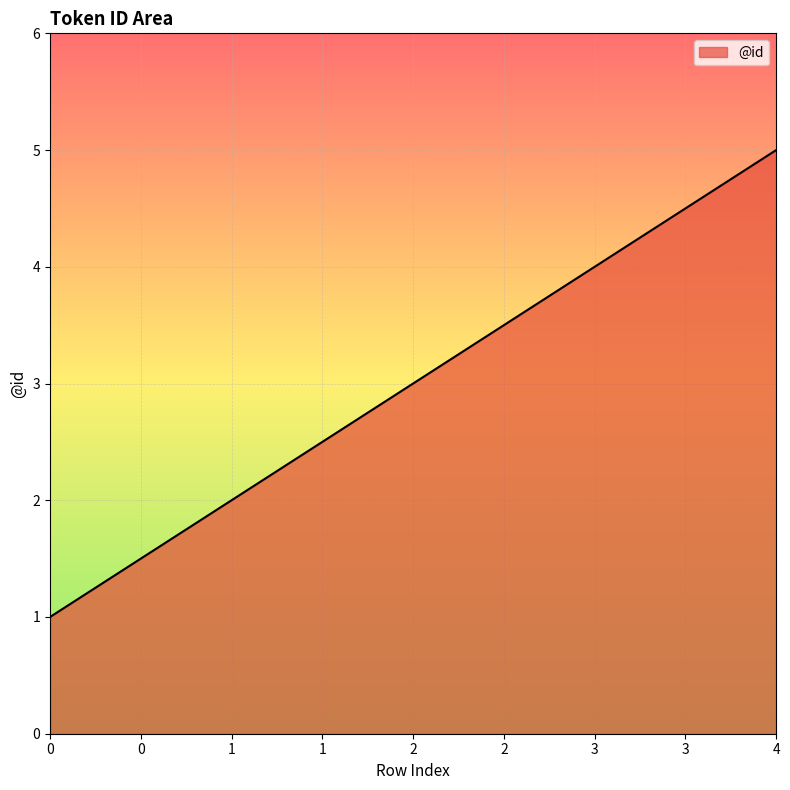

How many values are below 3?

2